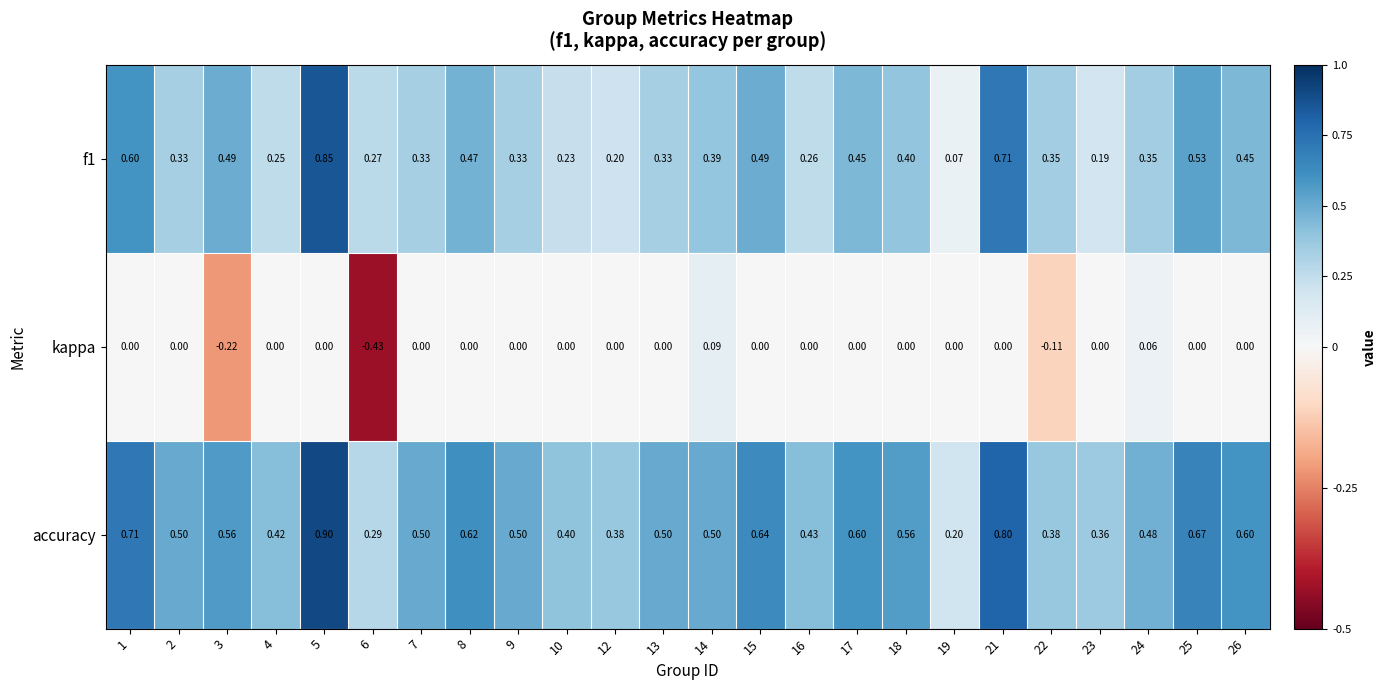

Between 7 and 17, which series saw the biggest shift?

f1